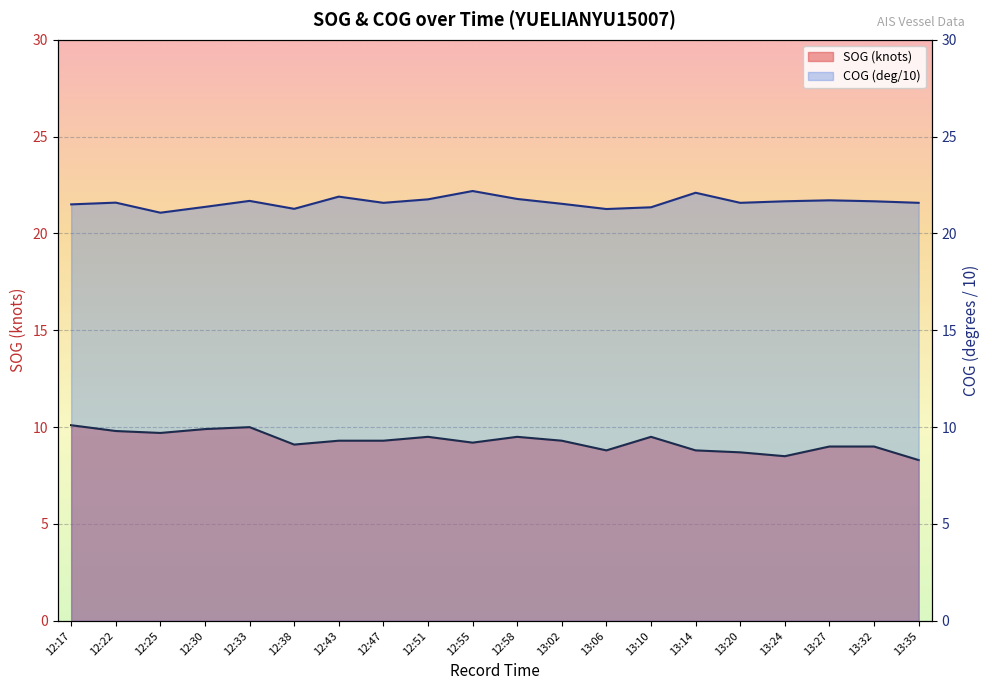

Which category has the highest value in the COG series?

12:55